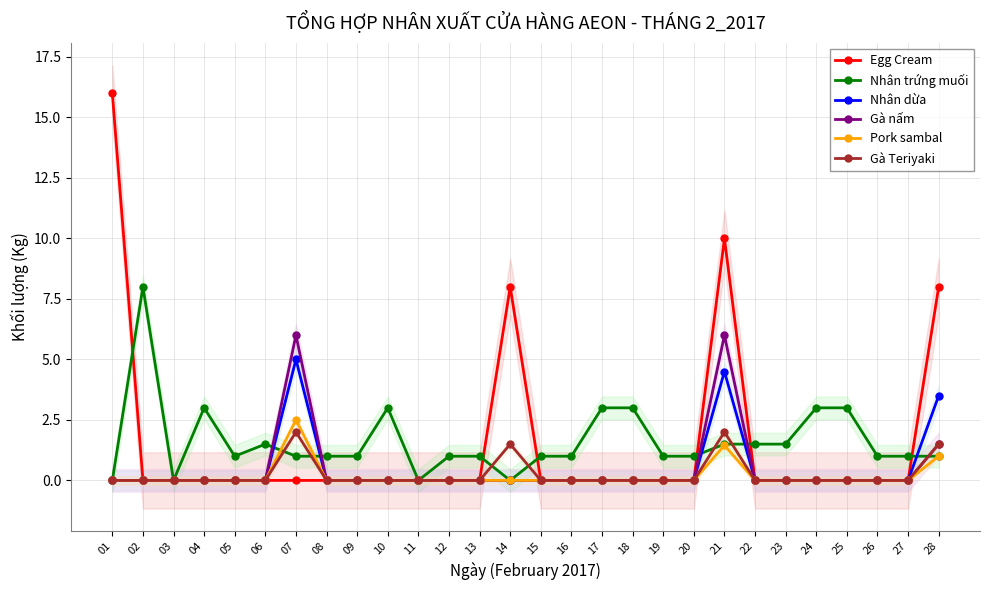

Reading left to right, what are all the values shown in this chart?

Egg Cream: 01=16.0	02=0.0	03=0.0	04=0.0	05=0.0	06=0.0	07=0.0	08=0.0	09=0.0	10=0.0	11=0.0	12=0.0	13=0.0	14=8.0	15=0.0	16=0.0	17=0.0	18=0.0	19=0.0	20=0.0	21=10.0	22=0.0	23=0.0	24=0.0	25=0.0	26=0.0	27=0.0	28=8.0
Nhân trứng muối: 01=0.0	02=8.0	03=0.0	04=3.0	05=1.0	06=1.5	07=1.0	08=1.0	09=1.0	10=3.0	11=0.0	12=1.0	13=1.0	14=0.0	15=1.0	16=1.0	17=3.0	18=3.0	19=1.0	20=1.0	21=1.5	22=1.5	23=1.5	24=3.0	25=3.0	26=1.0	27=1.0	28=1.0
Nhân dừa: 01=0.0	02=0.0	03=0.0	04=0.0	05=0.0	06=0.0	07=5.0	08=0.0	09=0.0	10=0.0	11=0.0	12=0.0	13=0.0	14=0.0	15=0.0	16=0.0	17=0.0	18=0.0	19=0.0	20=0.0	21=4.5	22=0.0	23=0.0	24=0.0	25=0.0	26=0.0	27=0.0	28=3.5
Gà nấm: 01=0.0	02=0.0	03=0.0	04=0.0	05=0.0	06=0.0	07=6.0	08=0.0	09=0.0	10=0.0	11=0.0	12=0.0	13=0.0	14=0.0	15=0.0	16=0.0	17=0.0	18=0.0	19=0.0	20=0.0	21=6.0	22=0.0	23=0.0	24=0.0	25=0.0	26=0.0	27=0.0	28=1.5
Pork sambal: 01=0.0	02=0.0	03=0.0	04=0.0	05=0.0	06=0.0	07=2.5	08=0.0	09=0.0	10=0.0	11=0.0	12=0.0	13=0.0	14=0.0	15=0.0	16=0.0	17=0.0	18=0.0	19=0.0	20=0.0	21=1.4	22=0.0	23=0.0	24=0.0	25=0.0	26=0.0	27=0.0	28=1.0
Gà Teriyaki: 01=0.0	02=0.0	03=0.0	04=0.0	05=0.0	06=0.0	07=2.0	08=0.0	09=0.0	10=0.0	11=0.0	12=0.0	13=0.0	14=1.5	15=0.0	16=0.0	17=0.0	18=0.0	19=0.0	20=0.0	21=2.0	22=0.0	23=0.0	24=0.0	25=0.0	26=0.0	27=0.0	28=1.5